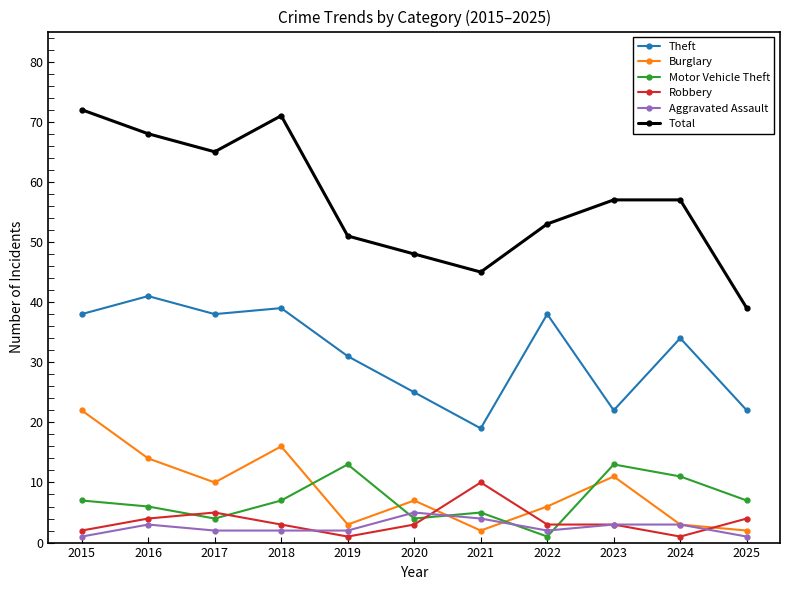

Between 2023 and 2025, which series saw the biggest shift?

Total